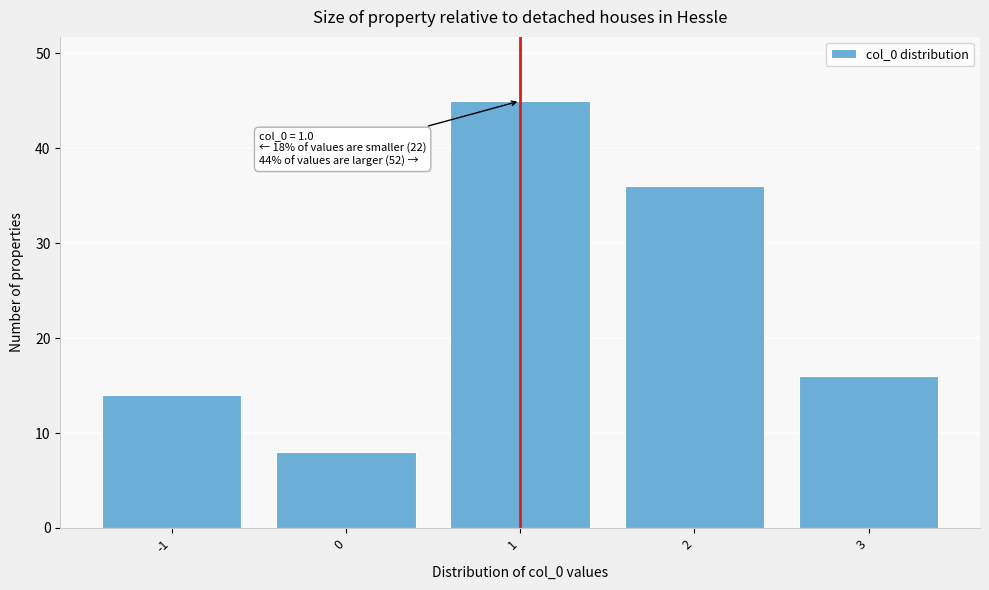

Over which range of the x-axis is the bar tallest?

0.5 to 1.5